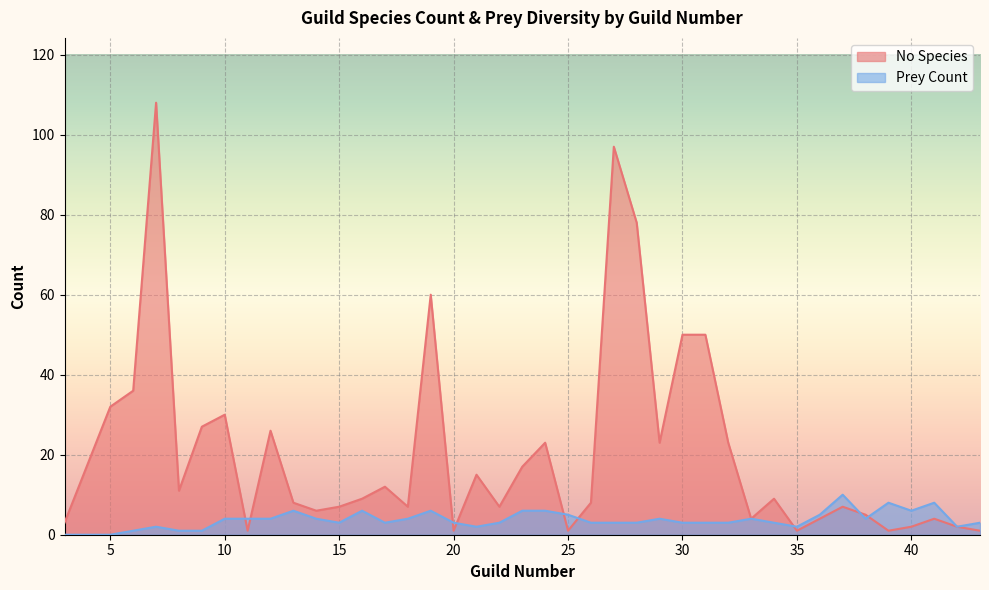

How many Prey Count values are between 3 and 5?

22